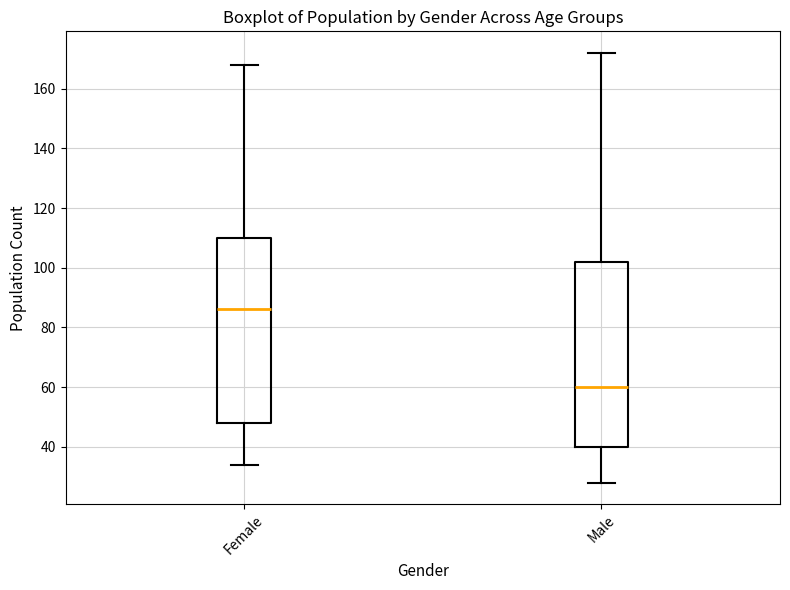

Where is the upper edge of the box for Male on the y-axis? The values are not printed on the chart, so give them approximately, as read against the axis.

102